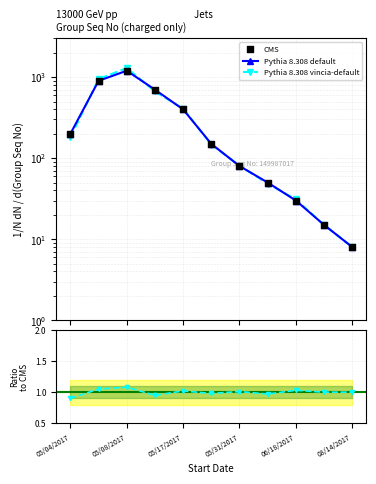

Which series has the largest total across all categories?

Pythia 8.308 default